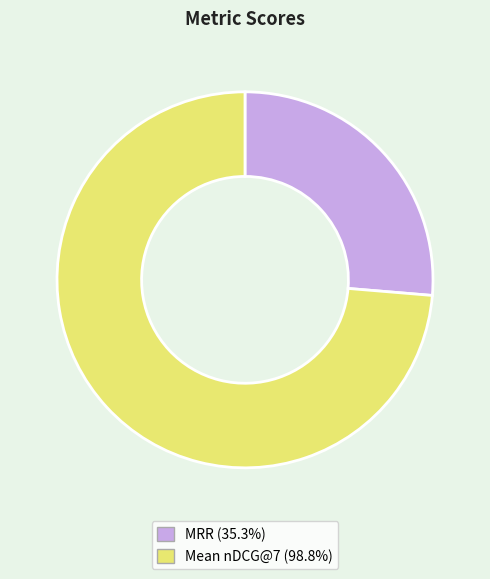

Which has a higher value, MRR or Mean nDCG@7?

Mean nDCG@7